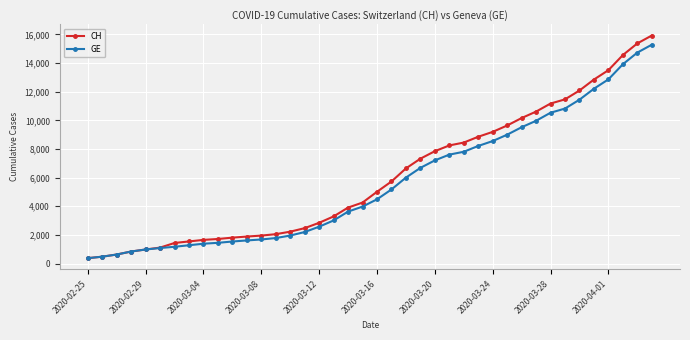

What is the value of the CH point at the 18th from the left?

3291